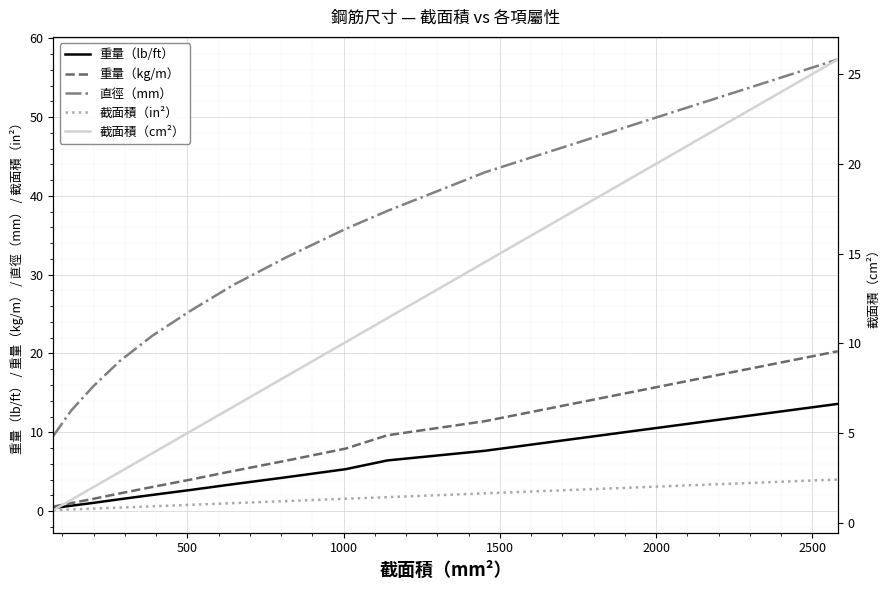

Reading left to right, transcribe all the data shown in this chart.

重量（lb/ft）: 0.4	0.7	1.0	1.5	2.0	2.7	3.4	4.3	5.3	6.4	7.7	13.6
重量（kg/m）: 0.6	1.0	1.6	2.2	3.0	4.0	5.1	6.4	7.9	9.6	11.4	20.3
直徑（mm）: 9.5	12.7	15.9	19.1	22.2	25.4	28.6	32.3	35.8	38.1	43.0	57.3
截面積（in²）: 0.1	0.2	0.3	0.4	0.6	0.8	1.0	1.3	1.6	1.8	2.2	4.0
截面積（cm²）: 0.7	1.3	2.0	2.8	3.9	5.1	6.5	8.2	10.1	11.4	14.5	25.8